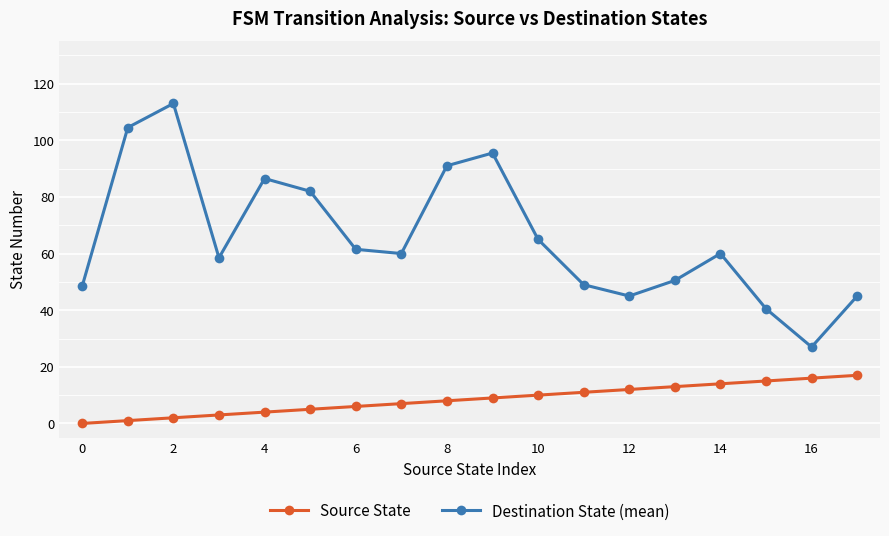

What is the sum of all Source State values?

153.0